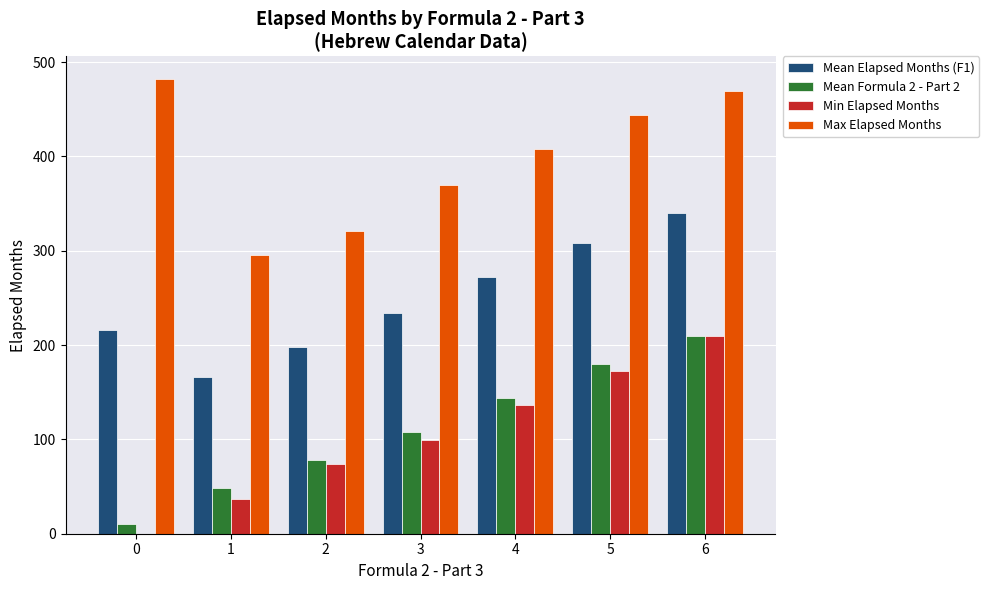

Which series has the widest spread of values?

Min Elapsed Months